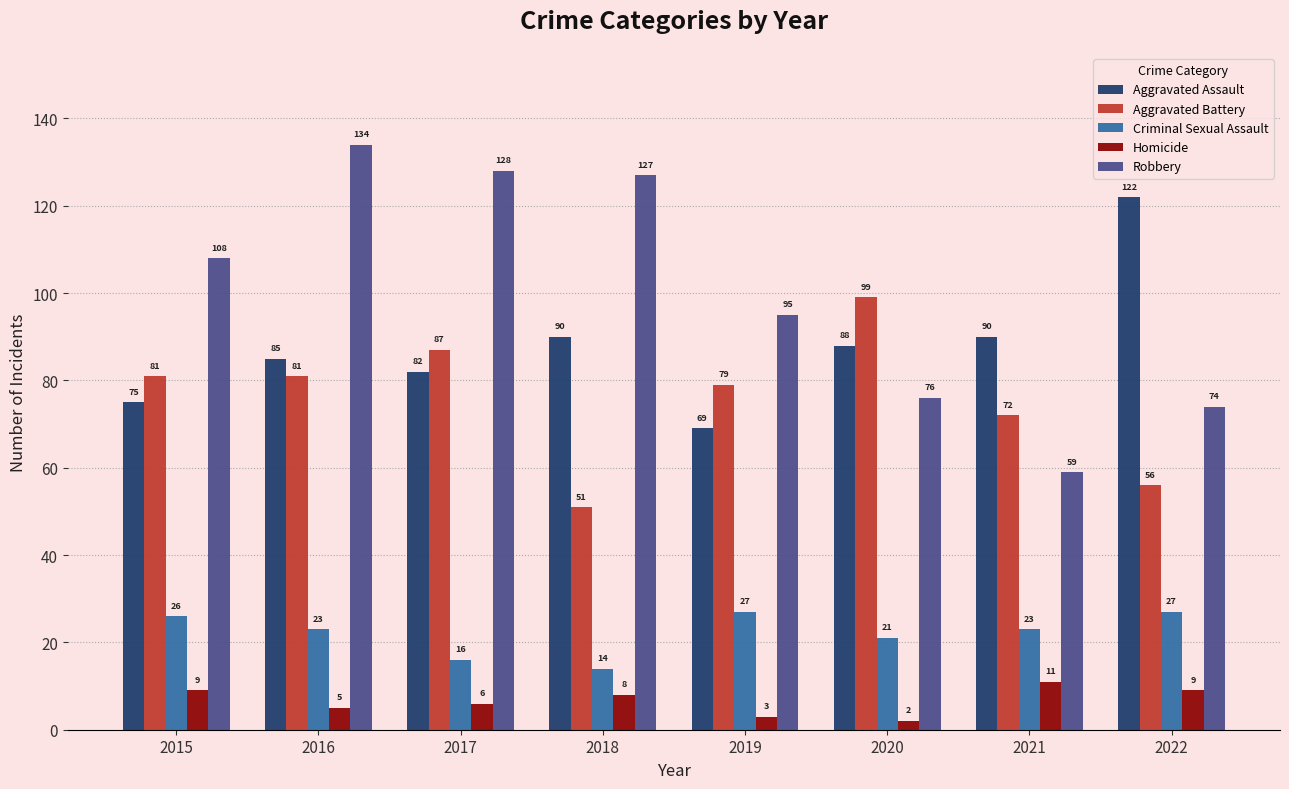

Which series has the largest total across all categories?

Robbery